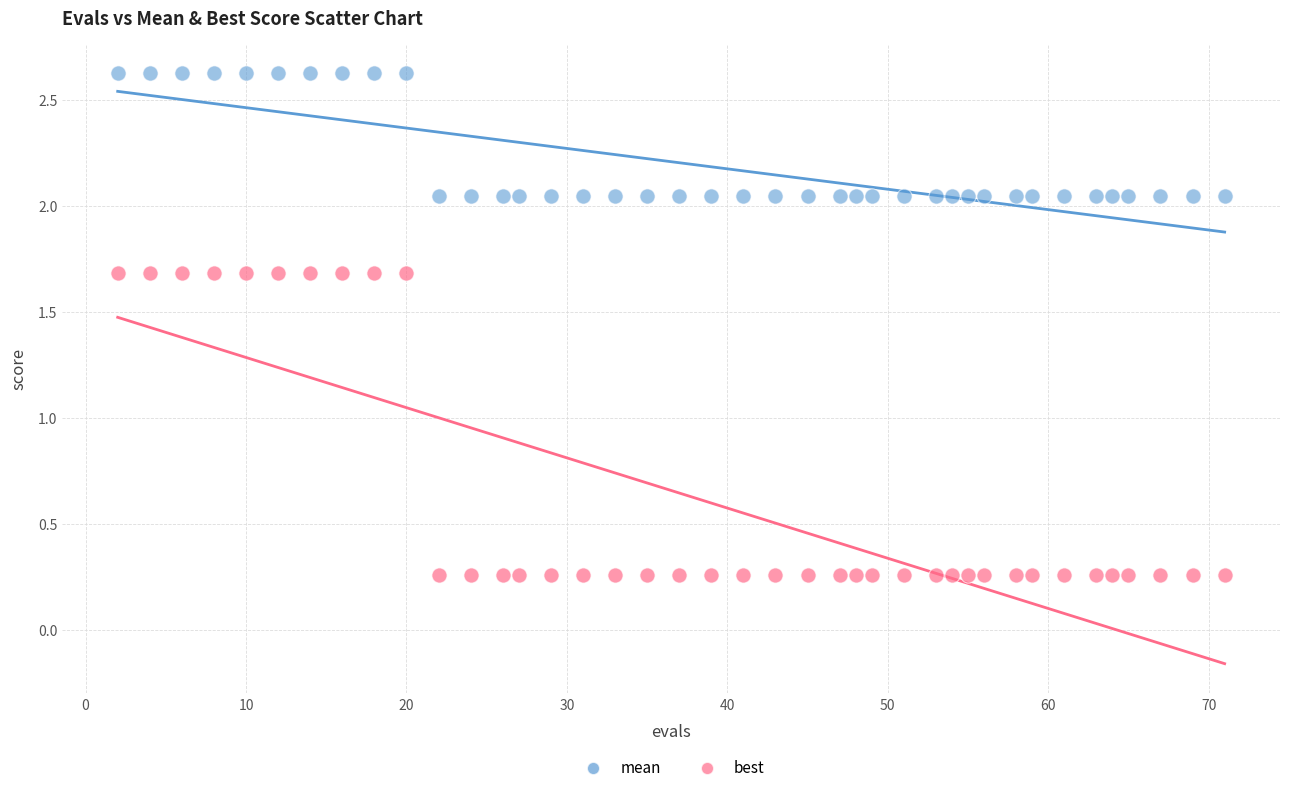

What are all the series names shown in the legend?

mean, best